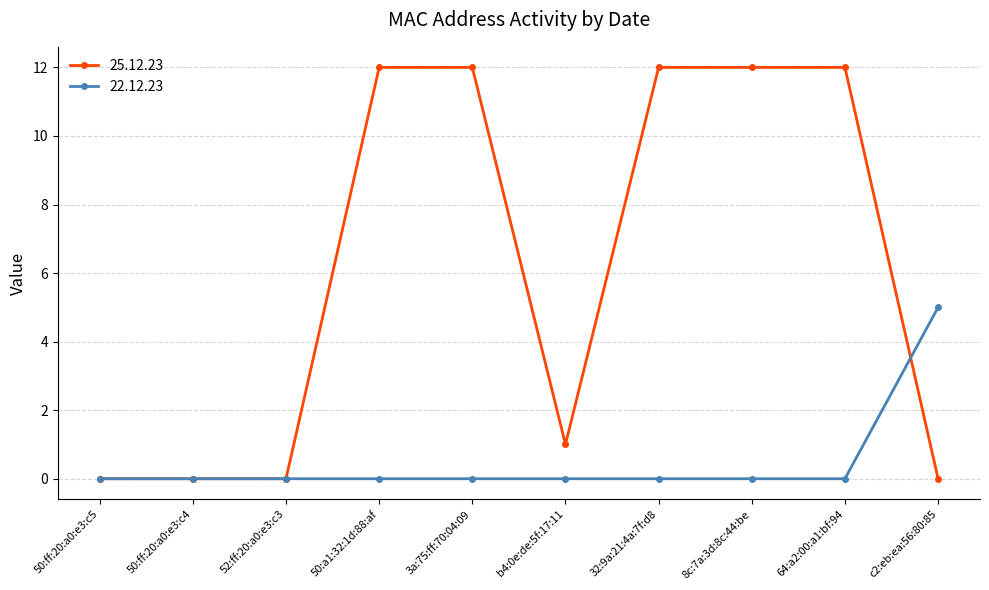

True or false: 22.12.23 has a value of 5 at c2:eb:ea:56:80:85.

True